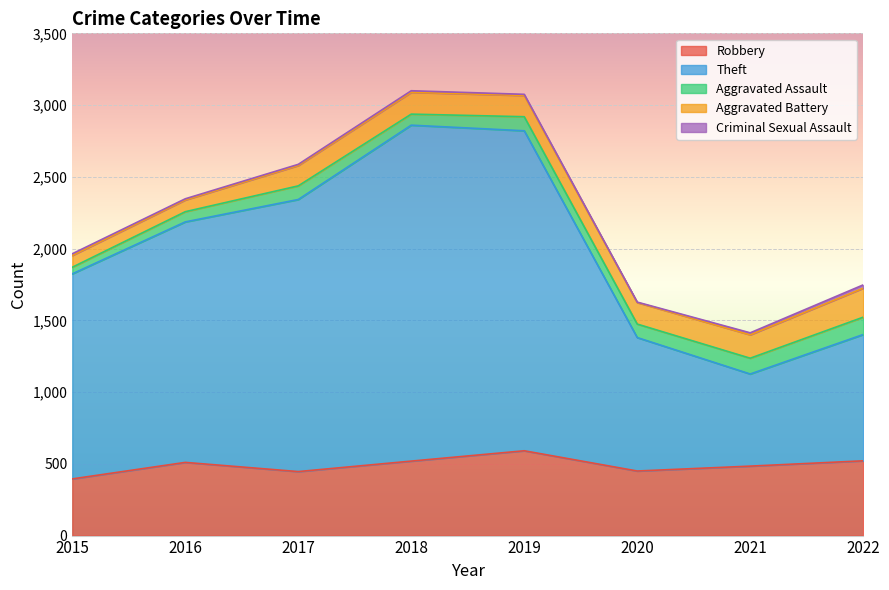

Is the value of Criminal Sexual Assault at 2019 greater than the value of Aggravated Battery at 2021?

No